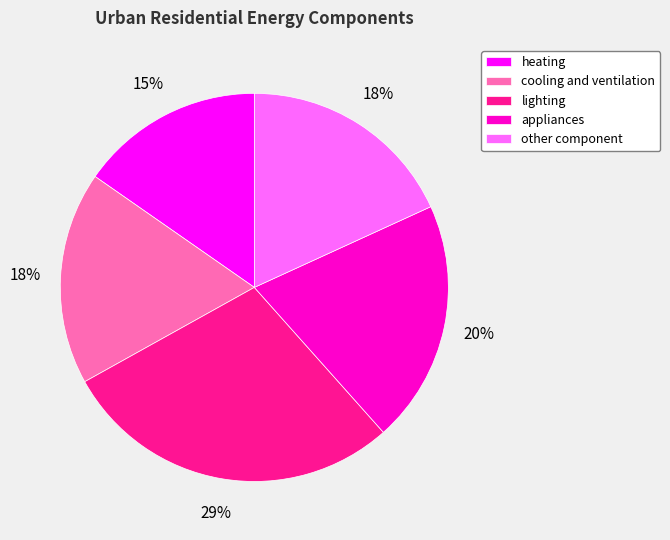

To the nearest percent, what is the combined percentage of heating and lighting?

44%